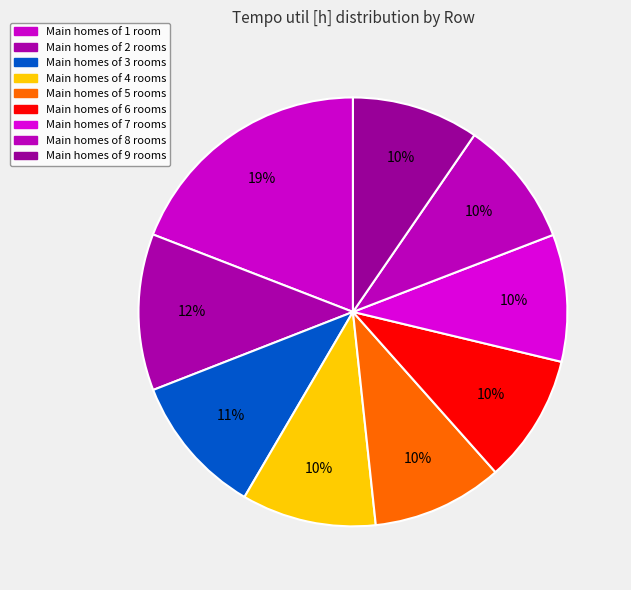

Count the number of slices in the pie.

9